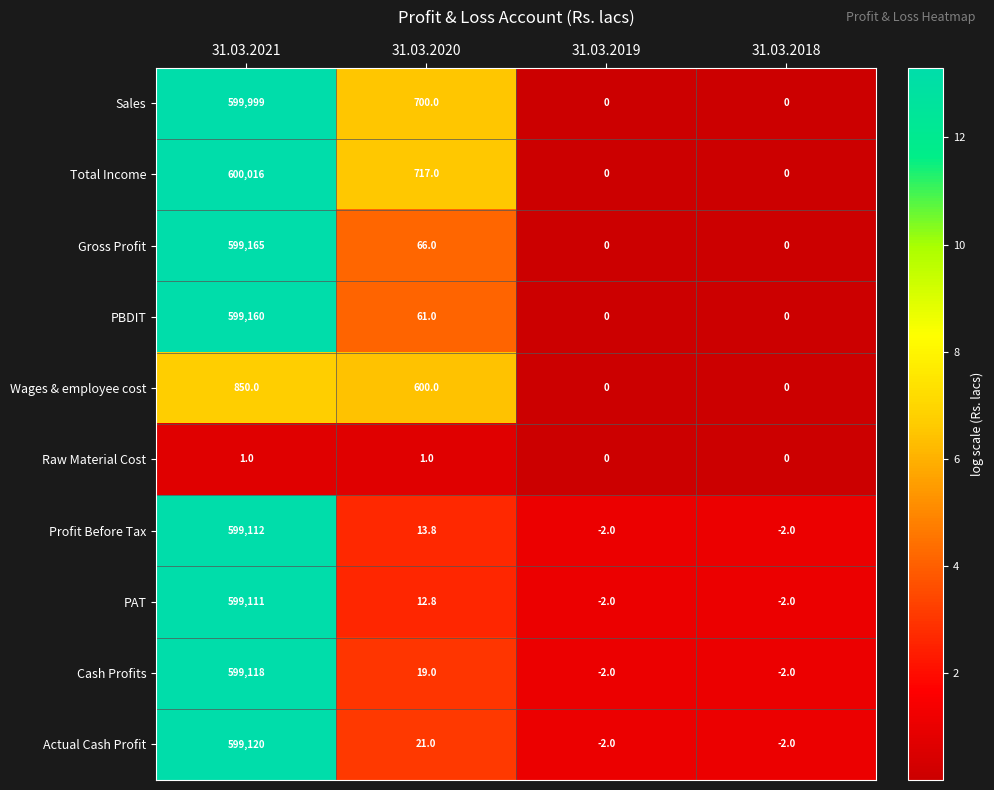

List the series in order of their peak value, lowest first.

Raw Material Cost, Wages & employee cost, PAT, Profit Before Tax, Cash Profits, Actual Cash Profit, PBDIT, Gross Profit, Sales, Total Income